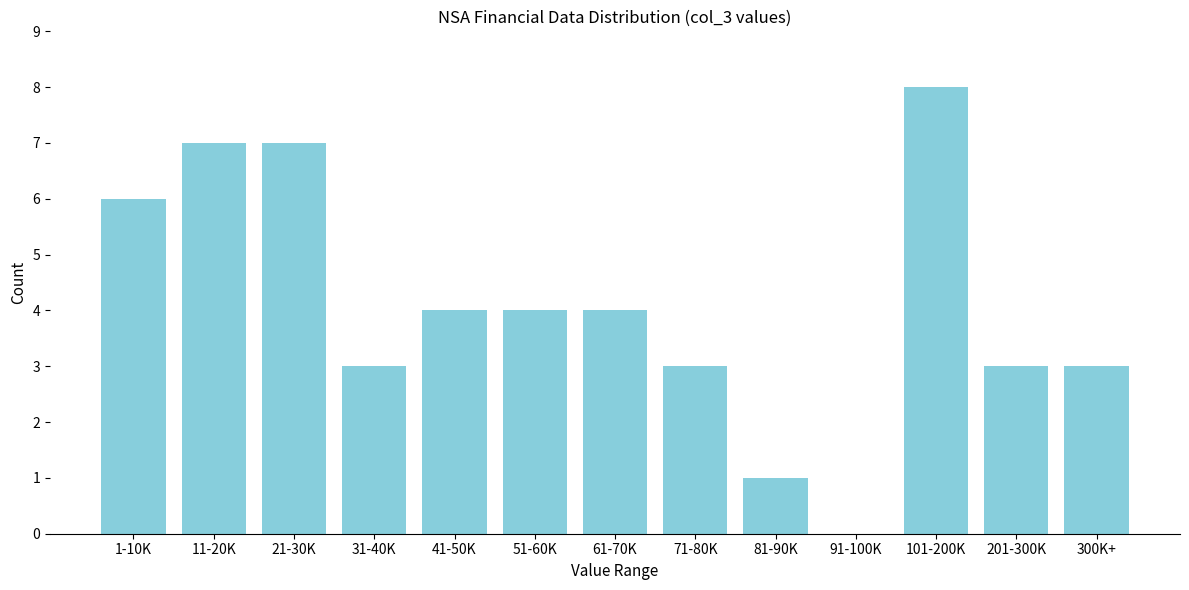

Reading left to right, list all the values displayed in this chart.

1-10K=6	11-20K=7	21-30K=7	31-40K=3	41-50K=4	51-60K=4	61-70K=4	71-80K=3	81-90K=1	91-100K=0	101-200K=8	201-300K=3	300K+=3